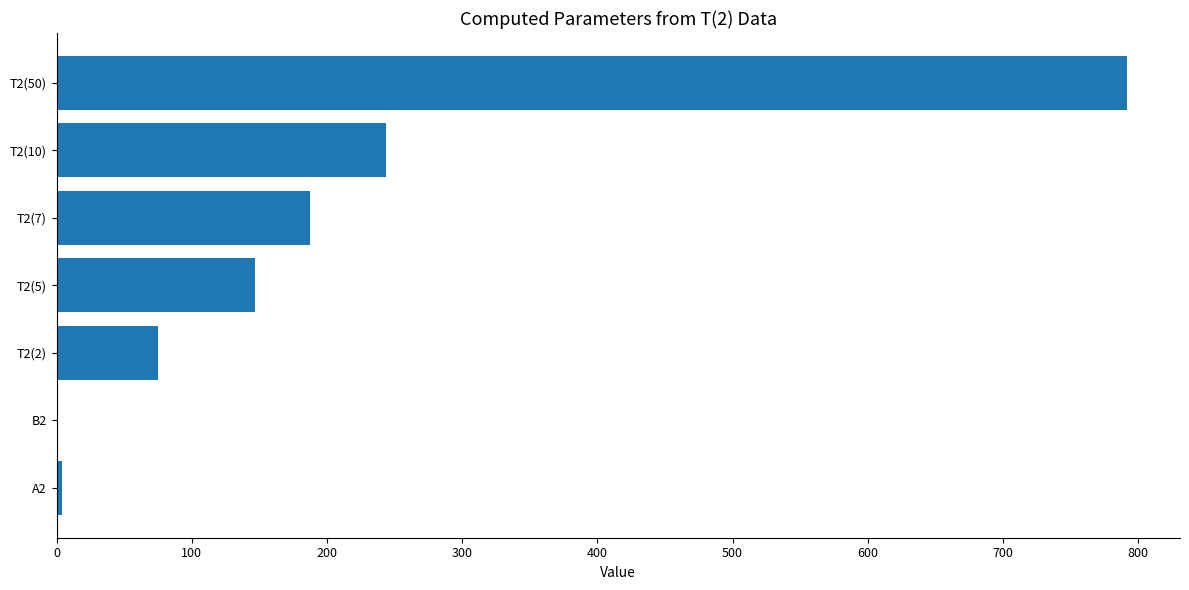

What is the sum of all values?

1448.2